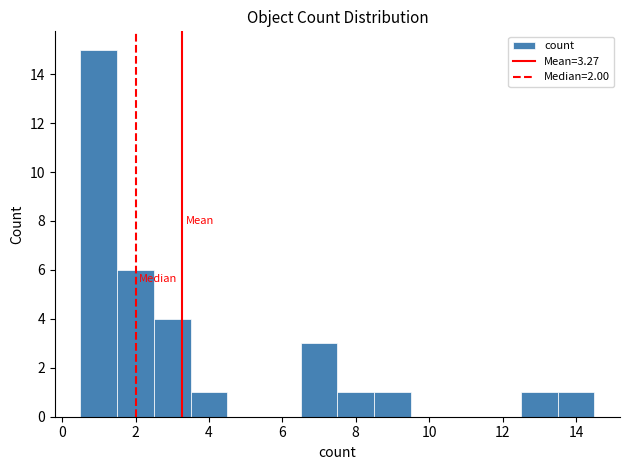

Reading left to right, transcribe this chart: for each bar, give the range it covers on the x-axis and its height. Neither the bar edges nor the heights are printed on the chart, so give them approximately, as read against the axes.

0.5 to 1.5: 15
1.5 to 2.5: 6
2.5 to 3.5: 4
3.5 to 4.5: 1
4.5 to 5.5: 0
5.5 to 6.5: 0
6.5 to 7.5: 3
7.5 to 8.5: 1
8.5 to 9.5: 1
9.5 to 10.5: 0
10.5 to 11.5: 0
11.5 to 12.5: 0
12.5 to 13.5: 1
13.5 to 14.5: 1